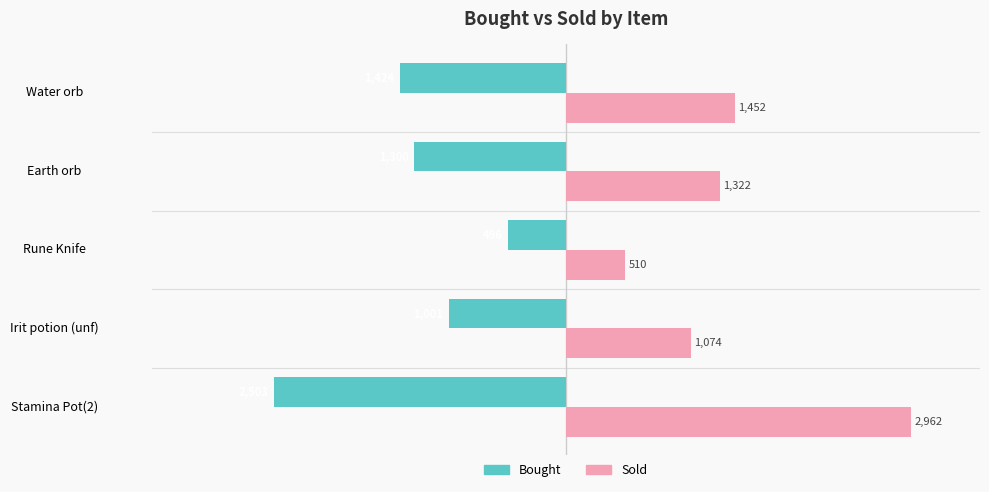

Is it true that Sold equals 1074 at Irit potion (unf)?

True